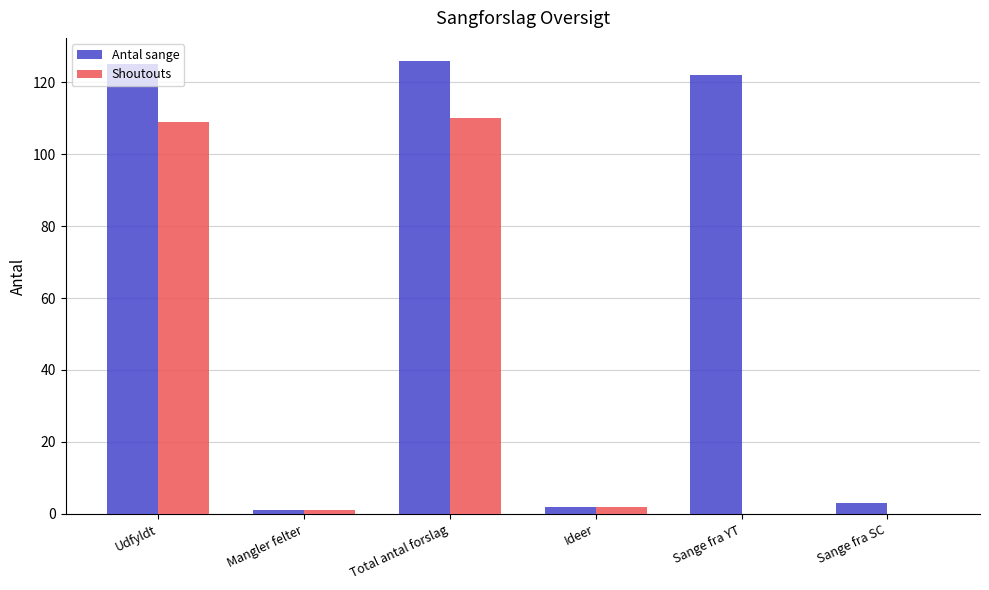

What is the sum of all Antal sange values?

379